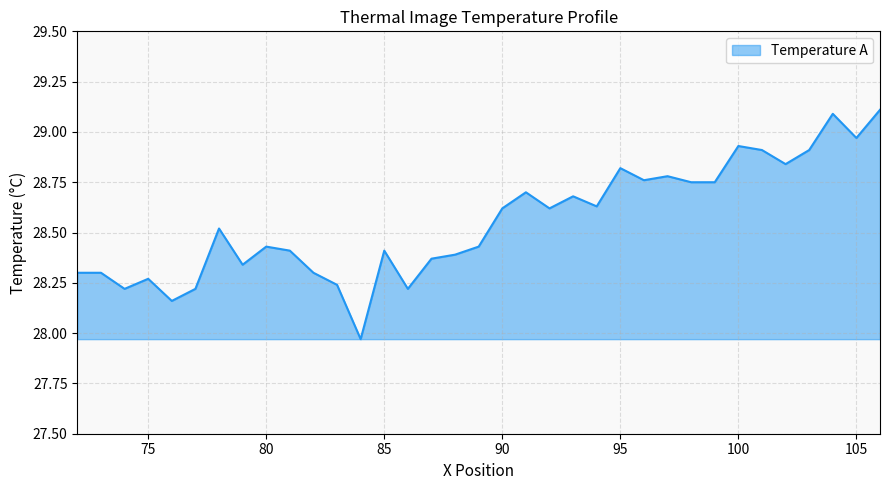

What is the maximum value shown in the chart?

29.1